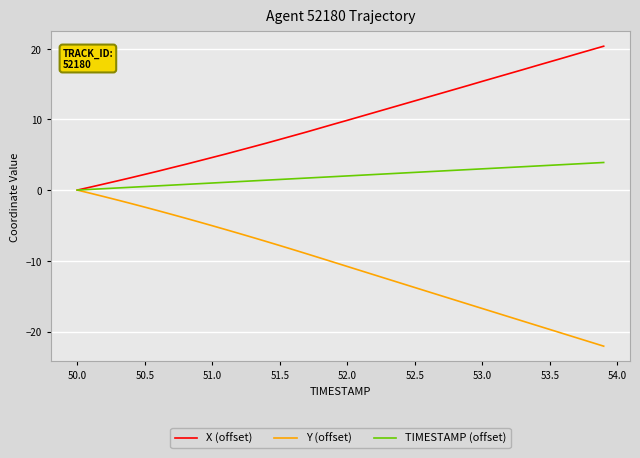

What is the sum of all TIMESTAMP (offset) values?

78.0